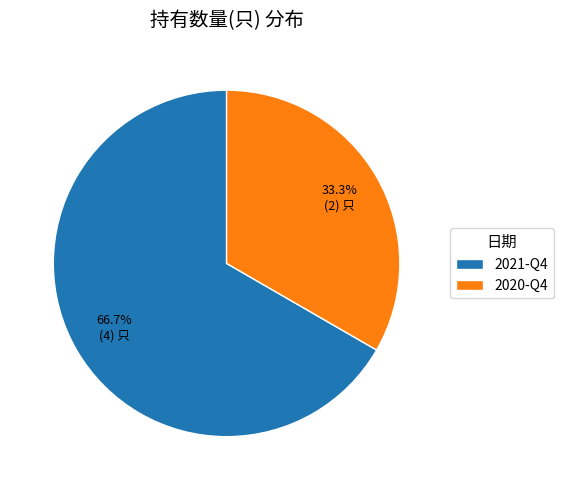

To the nearest percent, what percentage of the pie is 2020-Q4?

33%